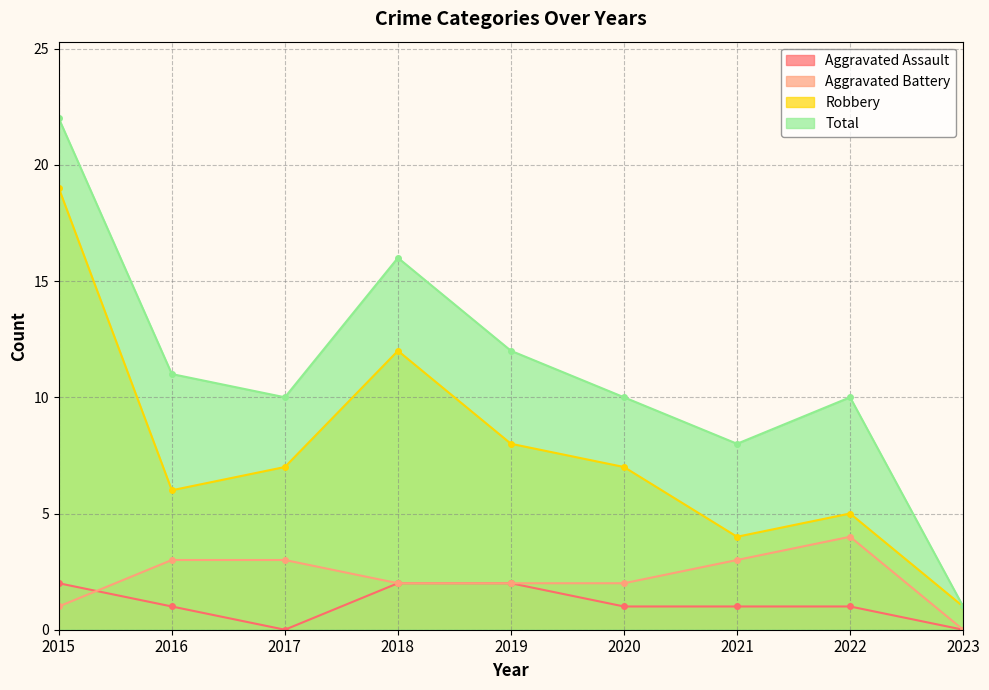

The Aggravated Battery series shows 1 at 2017. True or false?

False